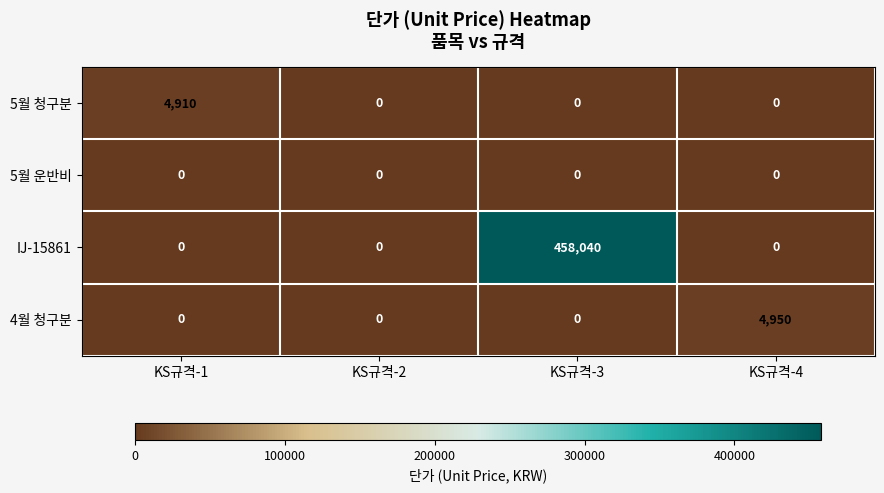

What is the difference between the highest and lowest values at KS규격-3?

458040